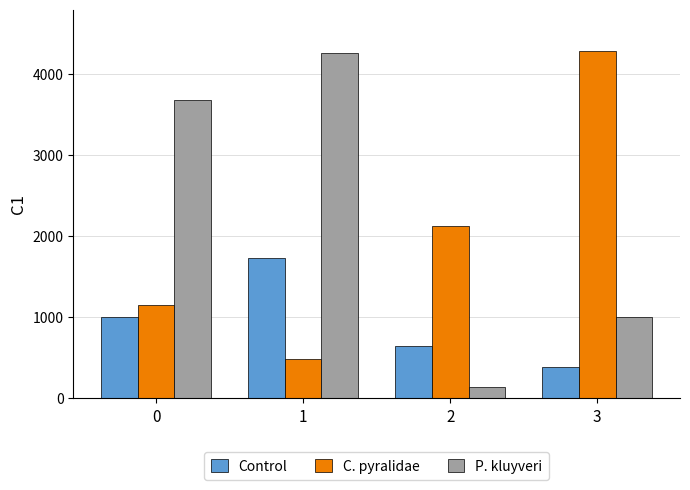

Is it true that P. kluyveri equals 1003 at 3?

True